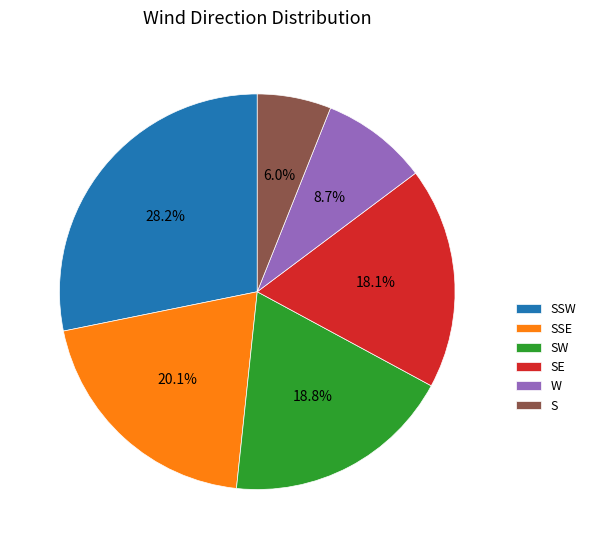

Rank the categories by value from highest to lowest.

SSW, SSE, SW, SE, W, S